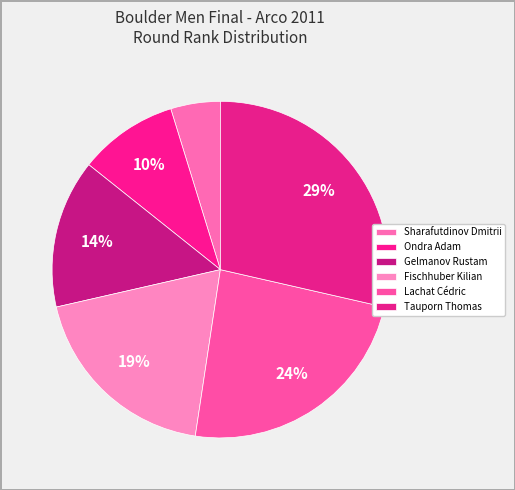

To the nearest percent, what percentage of the pie is Ondra Adam?

10%